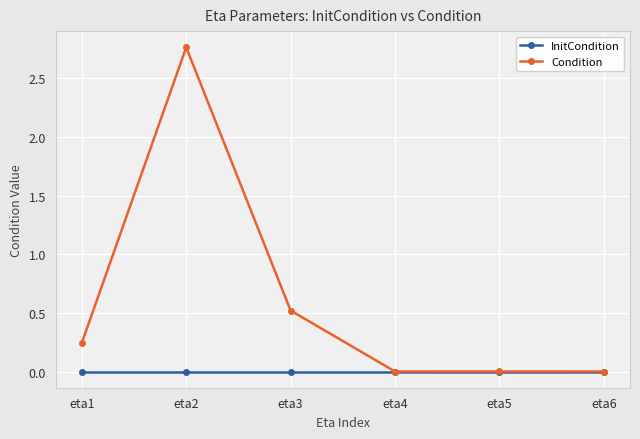

List the series in order of their overall mean, highest first.

Condition, InitCondition